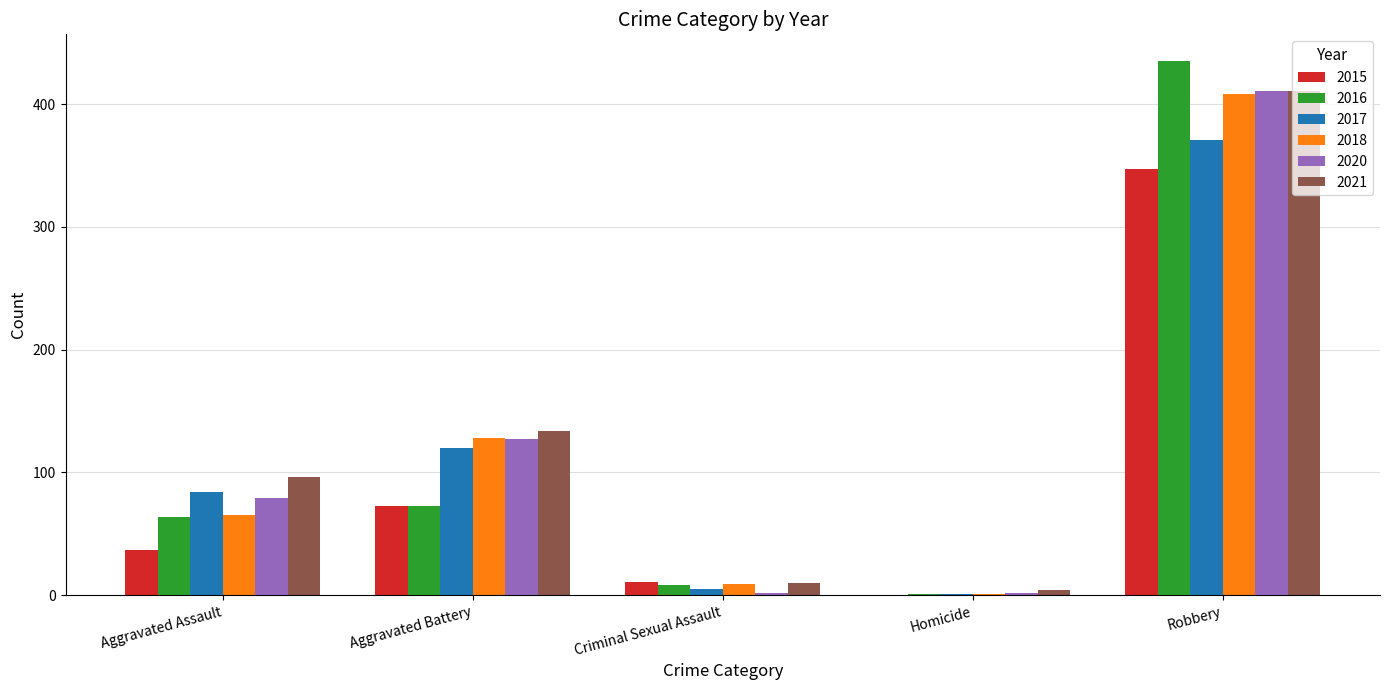

What is the average value of the 2018 series?

122